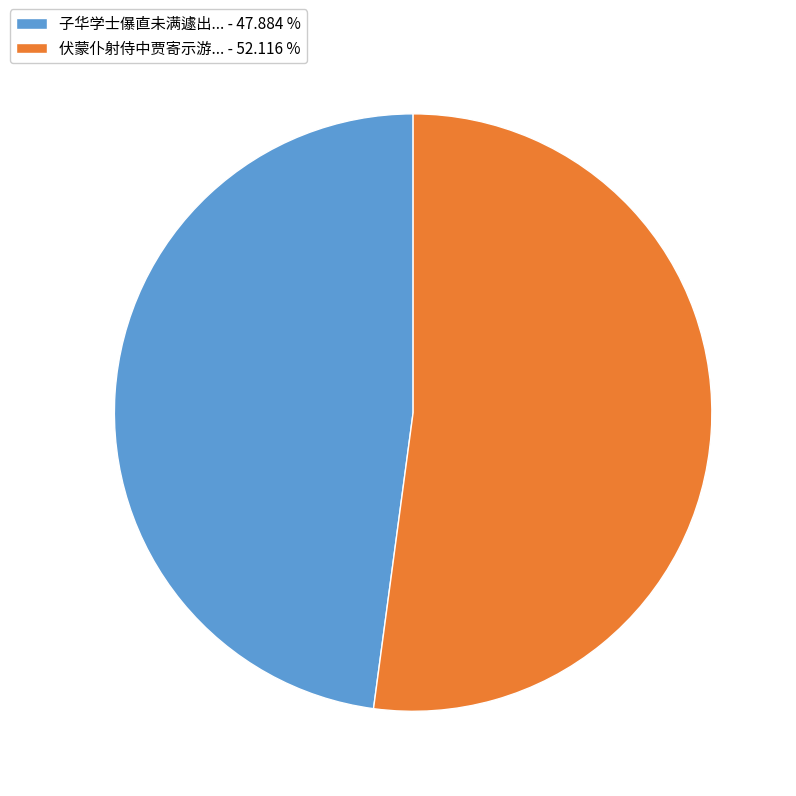

How many slices are in this pie chart?

2